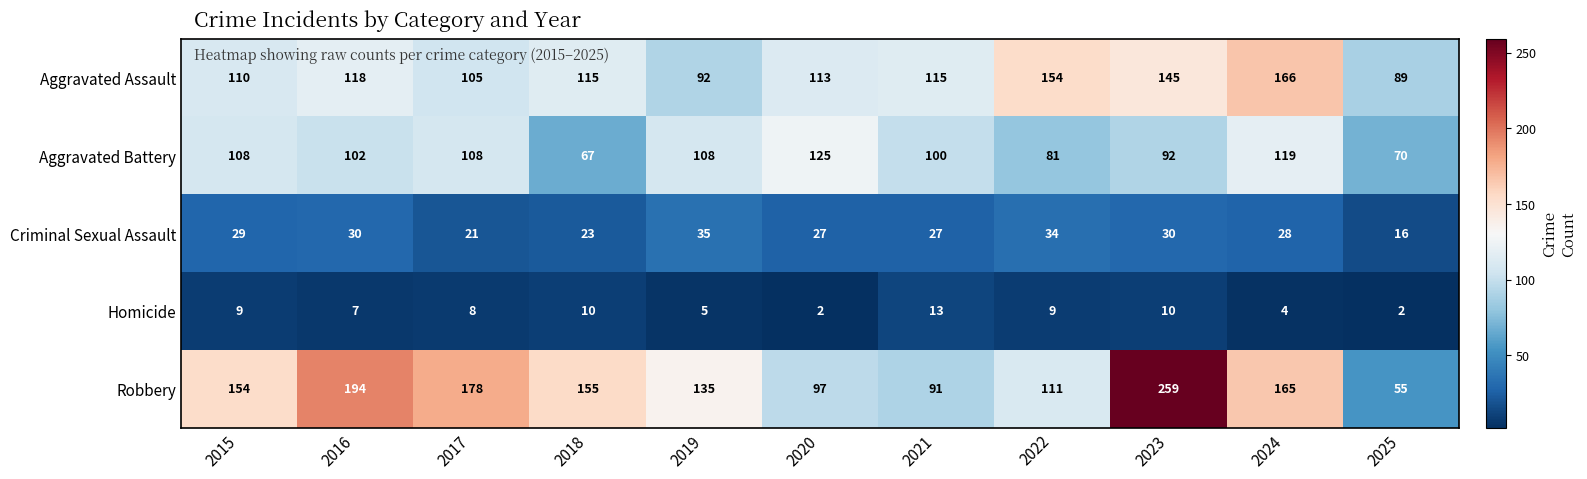

True or false: Aggravated Assault has a value of 145 at 2023.

True